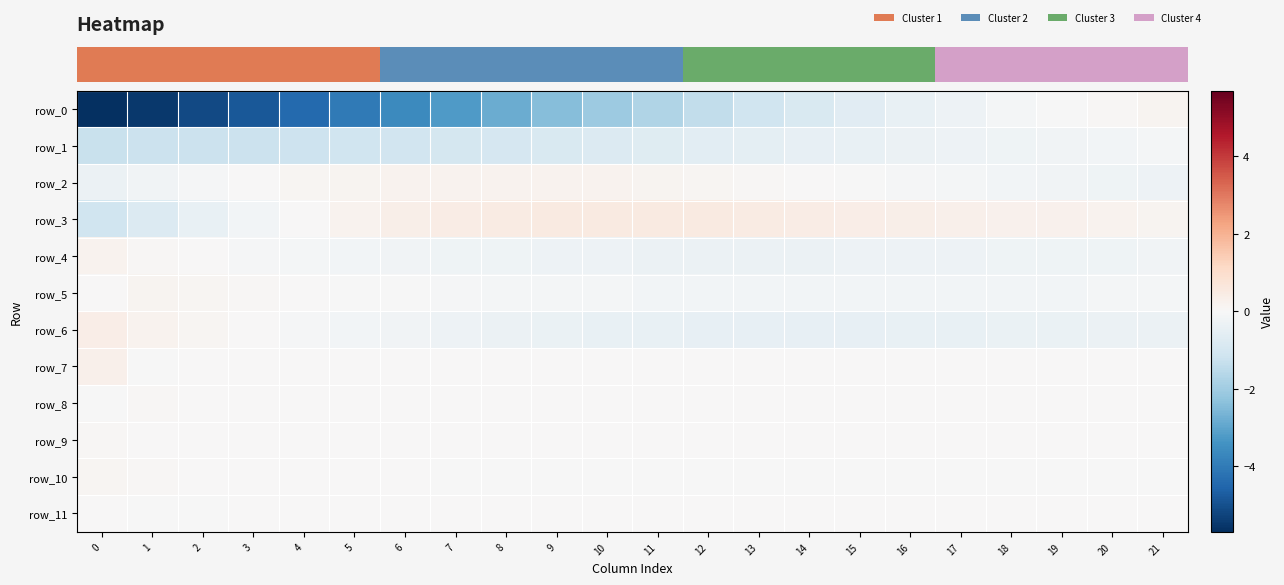

Which series changed the most between 0 and 2?

row_3